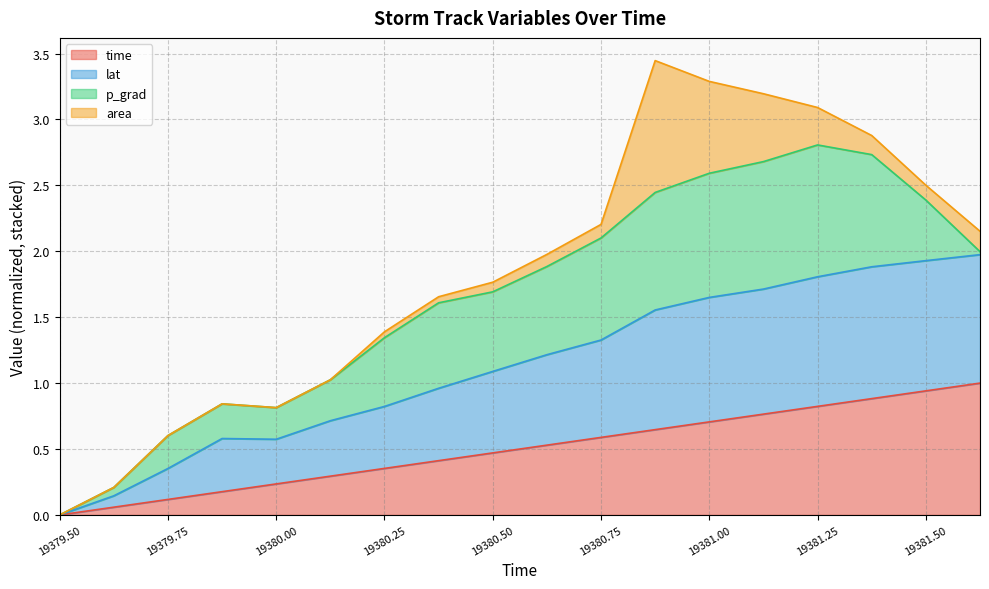

What is the highest value of the time series?

1.0